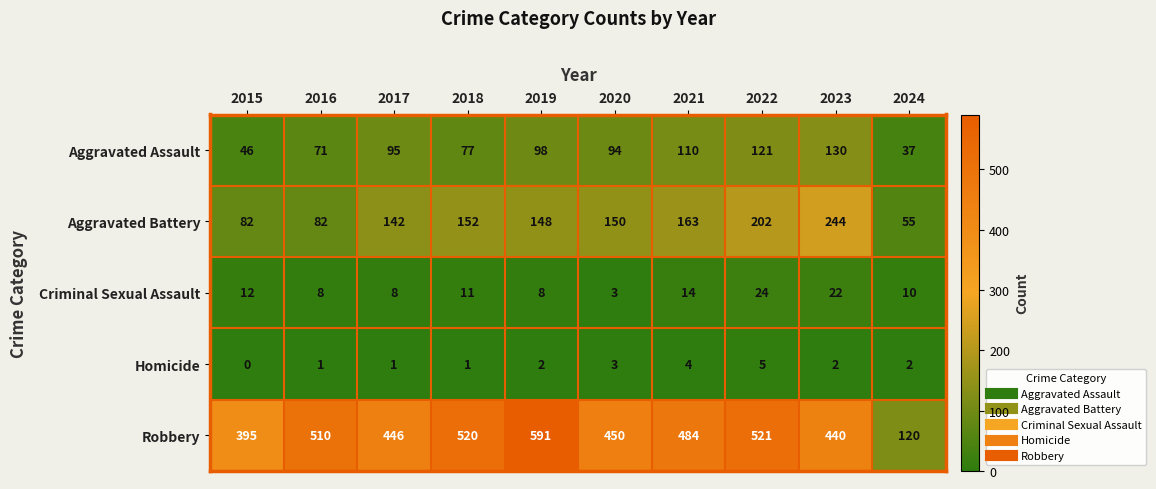

True or false: Robbery has a value of 116 at 2020.

False